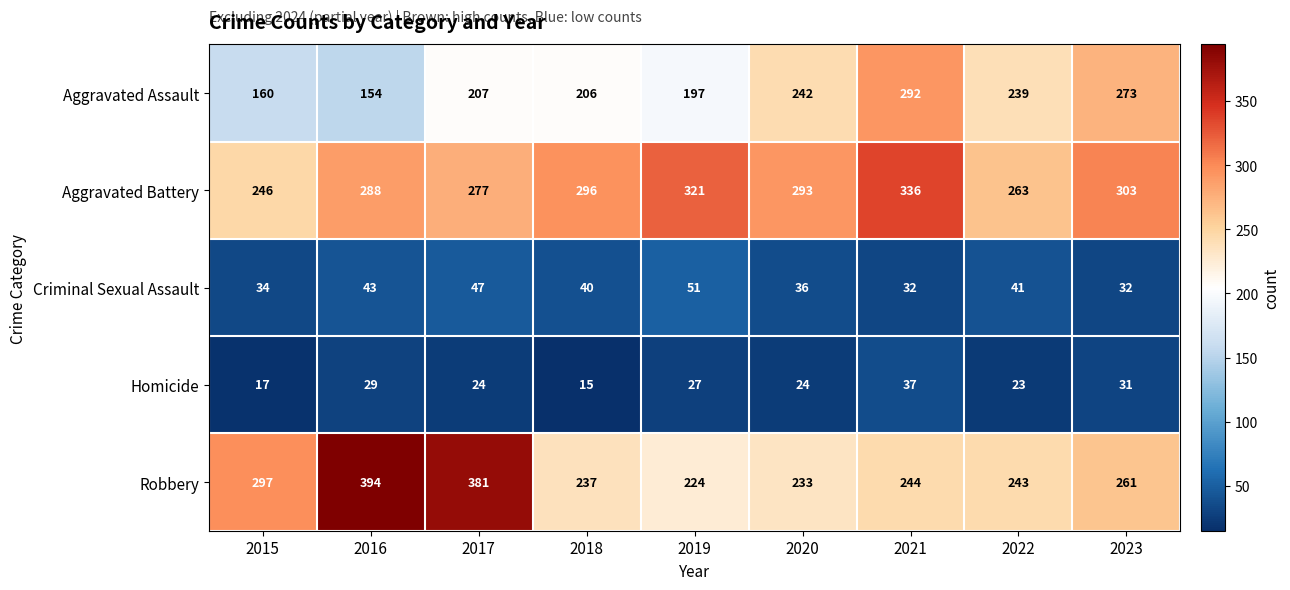

At which category does the chart reach its peak across all series?

2016